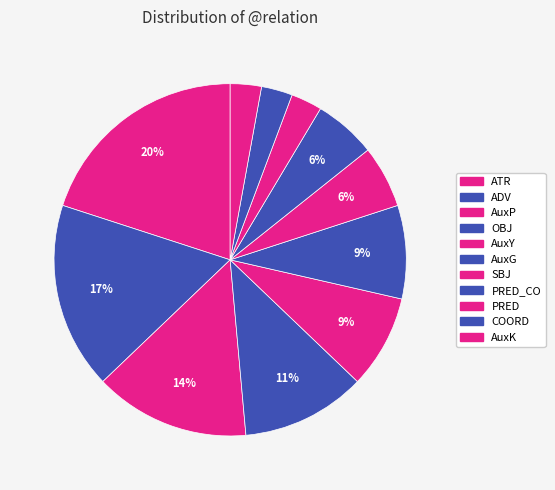

Rank the categories by value from lowest to highest.

PRED, COORD, AuxK, SBJ, PRED_CO, AuxY, AuxG, OBJ, AuxP, ADV, ATR